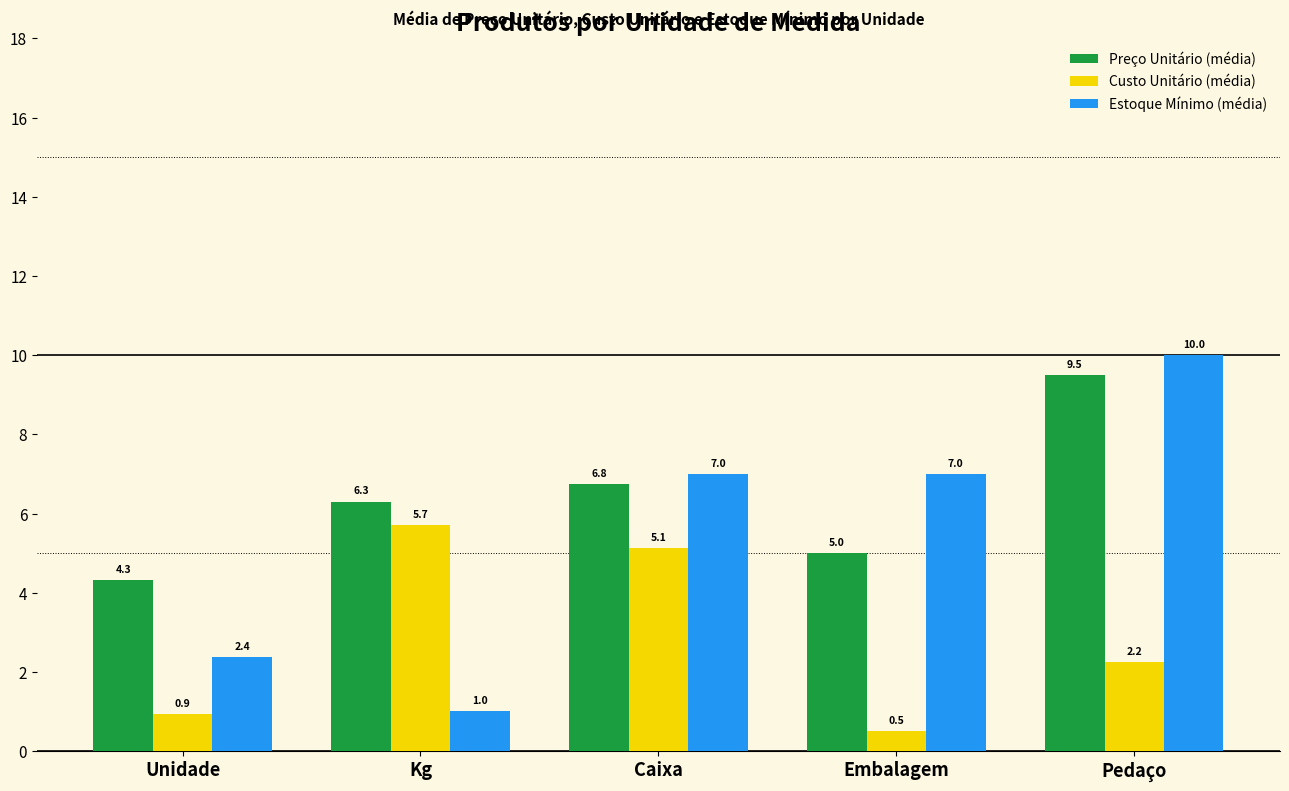

What is the difference between the highest and lowest values at Embalagem?

6.5